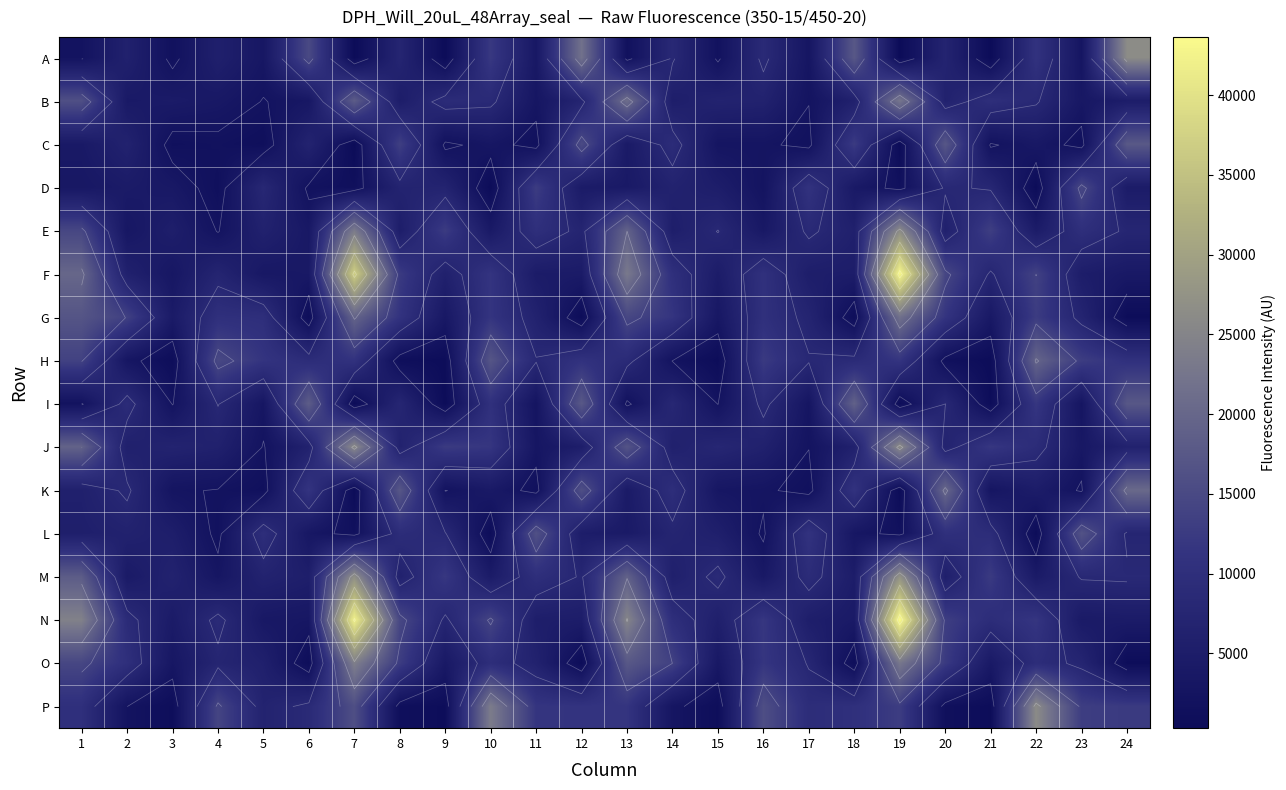

At how many categories does at least one series exceed 40595?

2